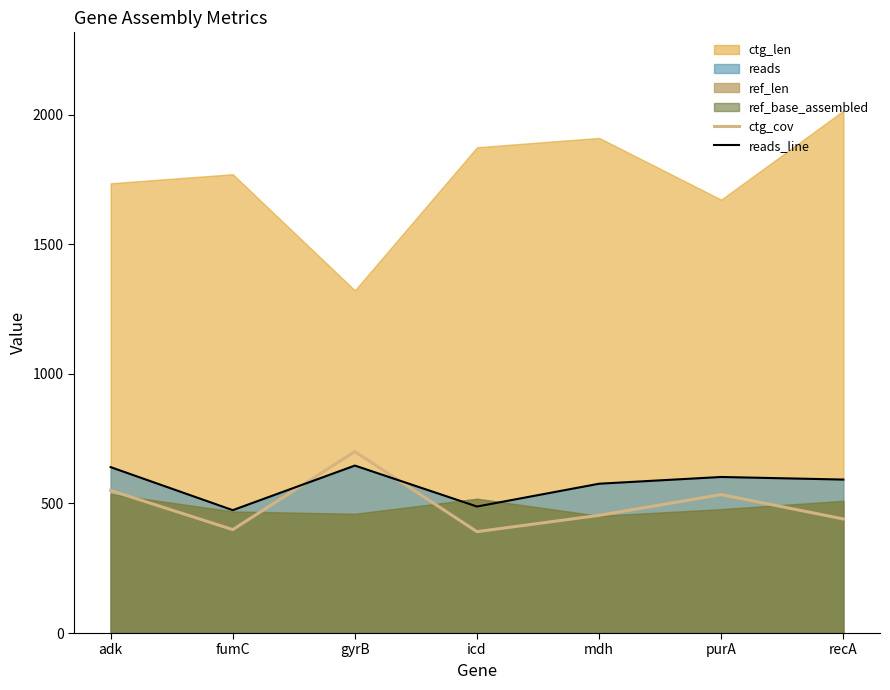

True or false: ctg_cov has a value of 100 at recA.

False